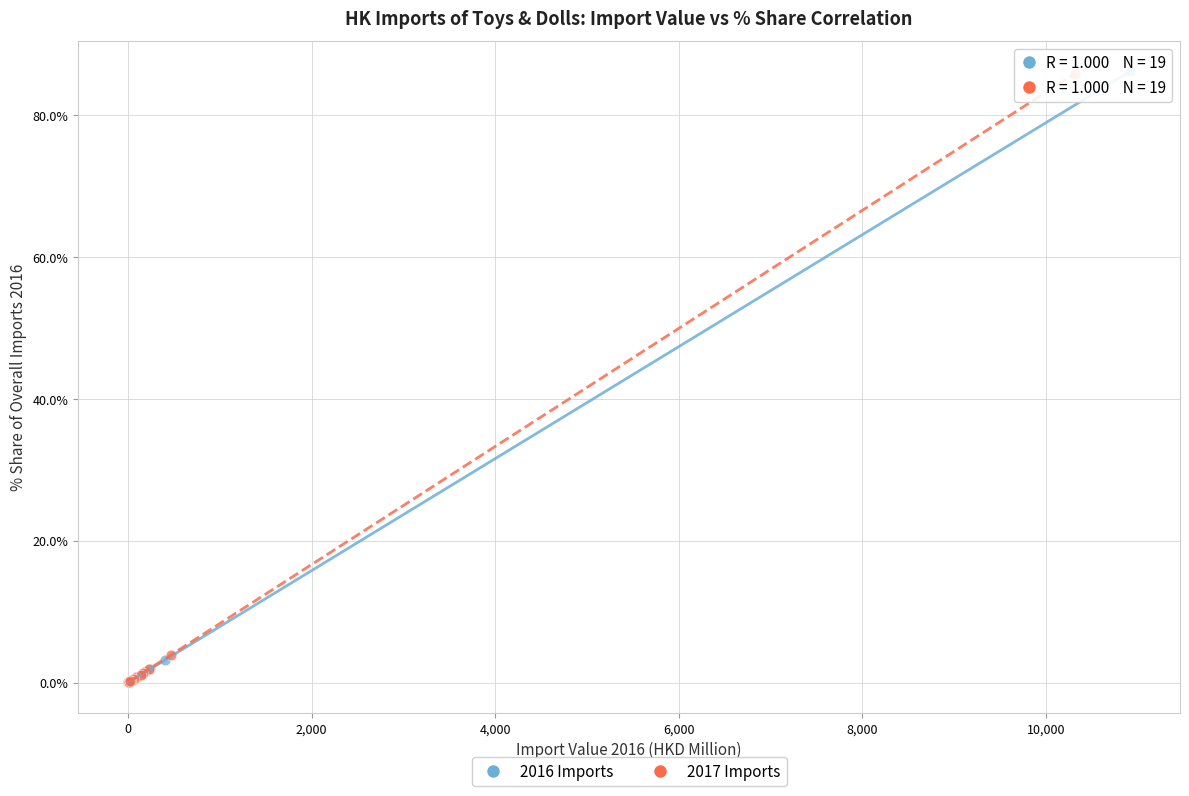

Which series has the largest Y range (max minus min)?

2016 Imports